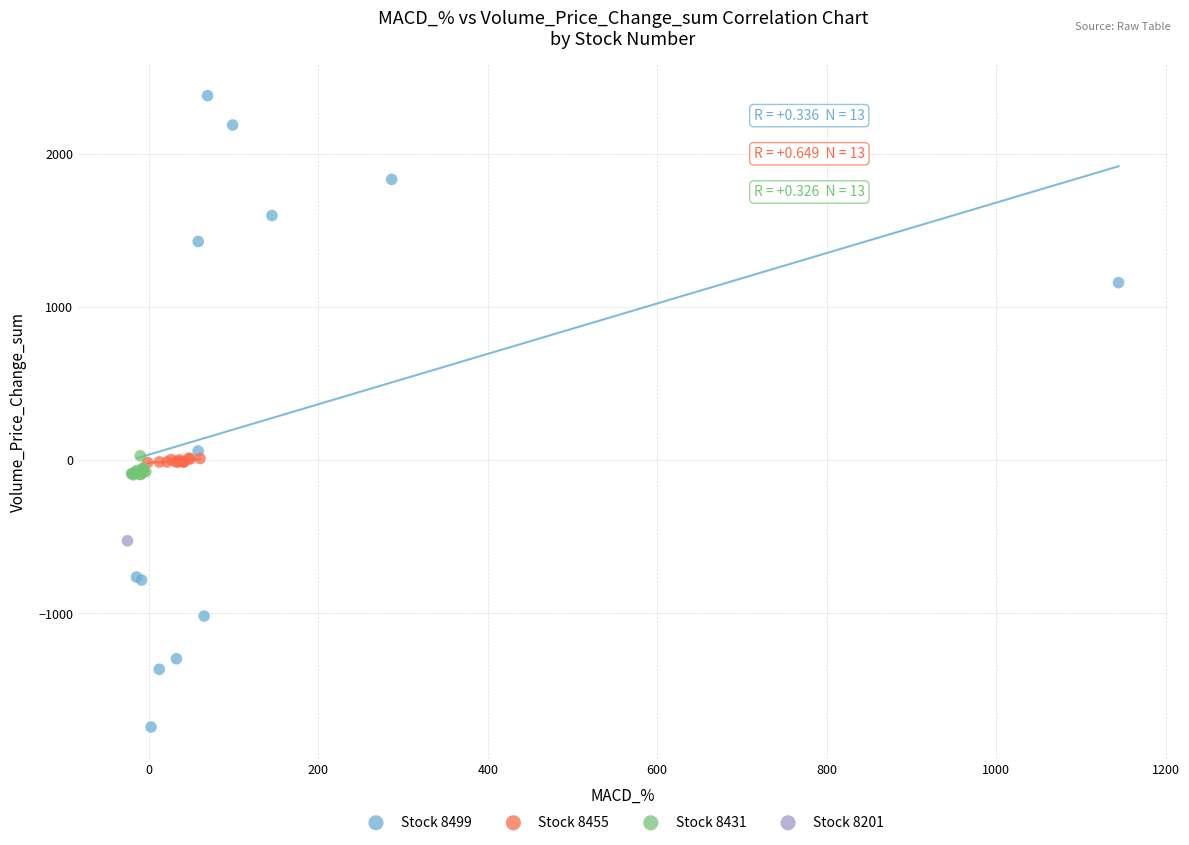

Which series contains the lowest Y value?

Stock 8499